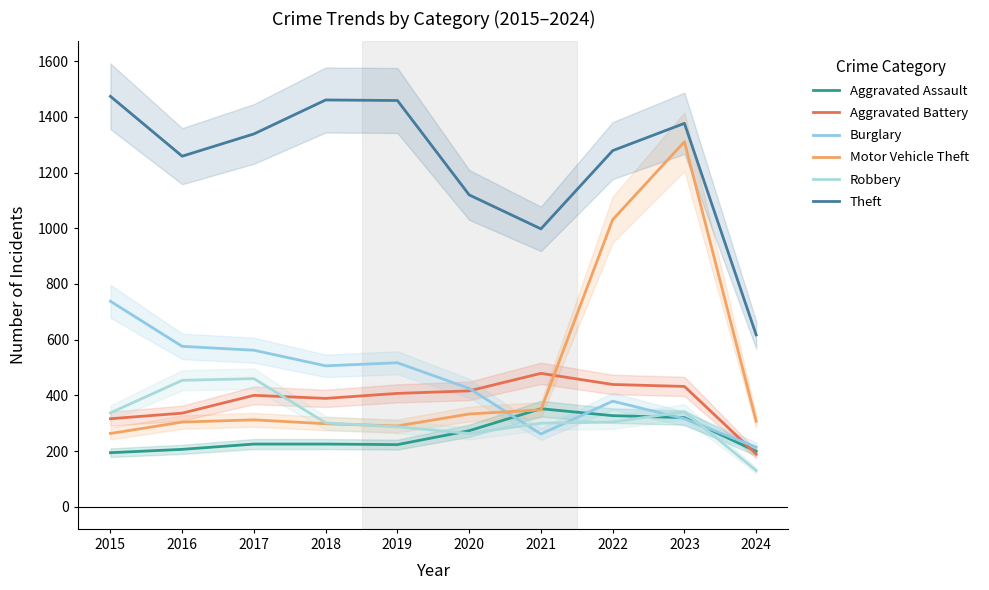

True or false: Theft and Robbery intersect in this chart.

False